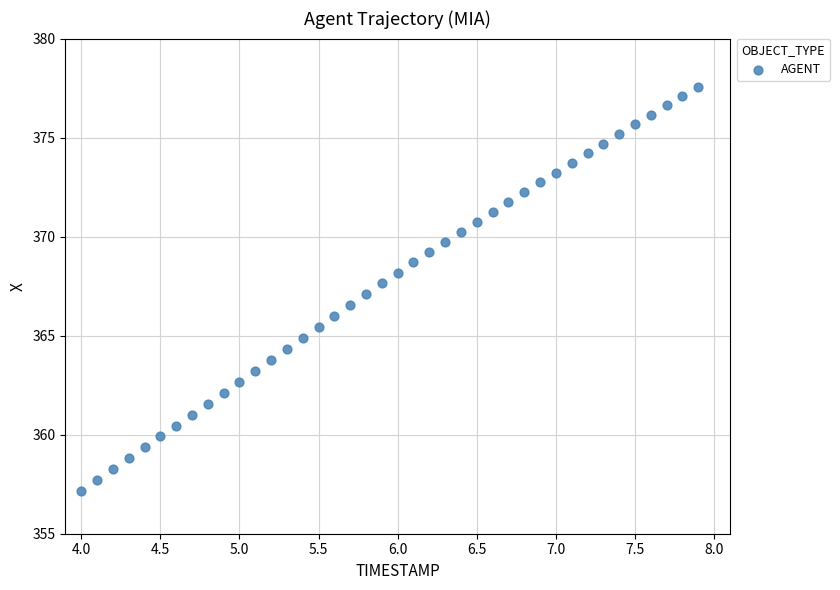

What is the range of X values (max minus min)?

3.9